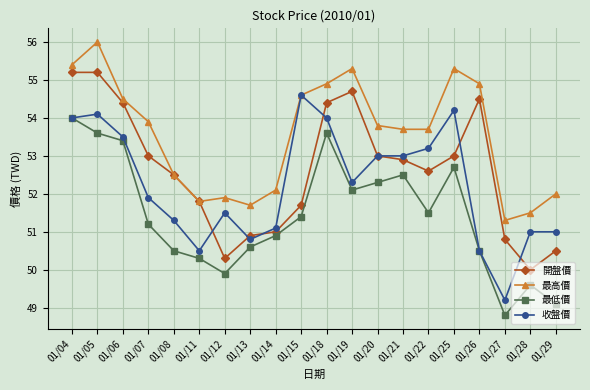

At 01/29, list the series in order from largest to smallest.

最高價, 收盤價, 開盤價, 最低價